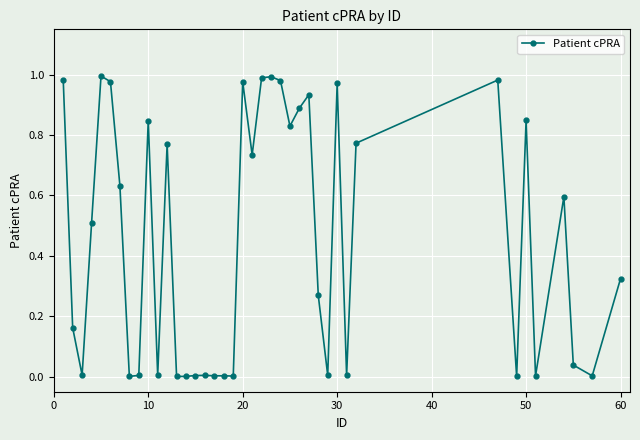

True or false: the data has more than 1 interior local peaks.

True